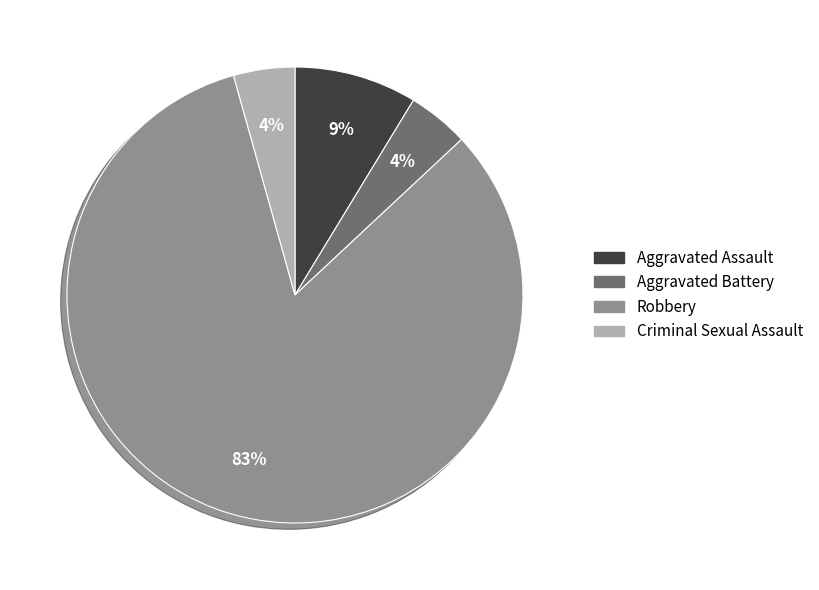

True or false: Criminal Sexual Assault accounts for 19% of the total.

False